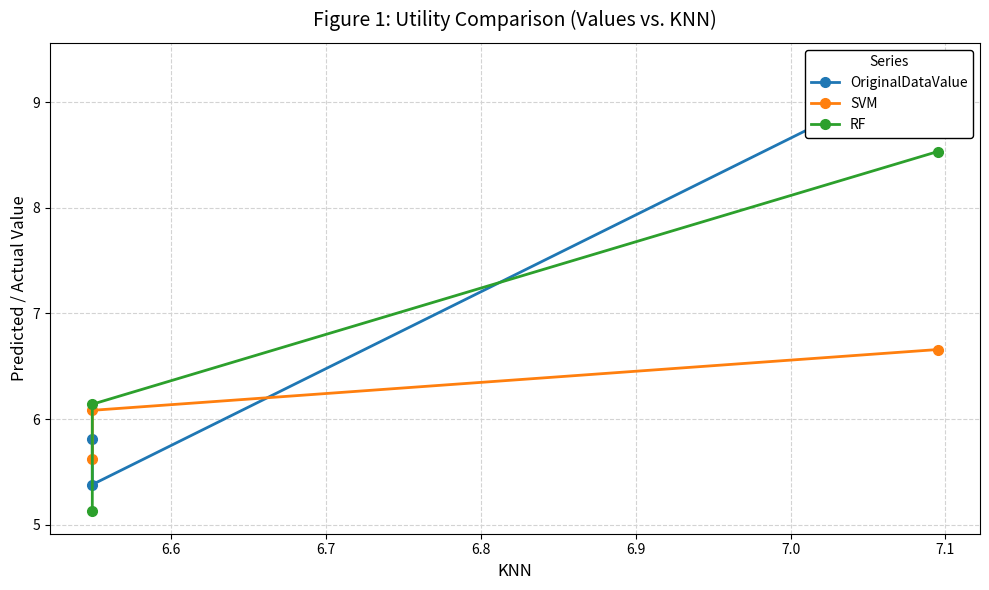

Which series changed the most between 6.6 and 6.7?

RF